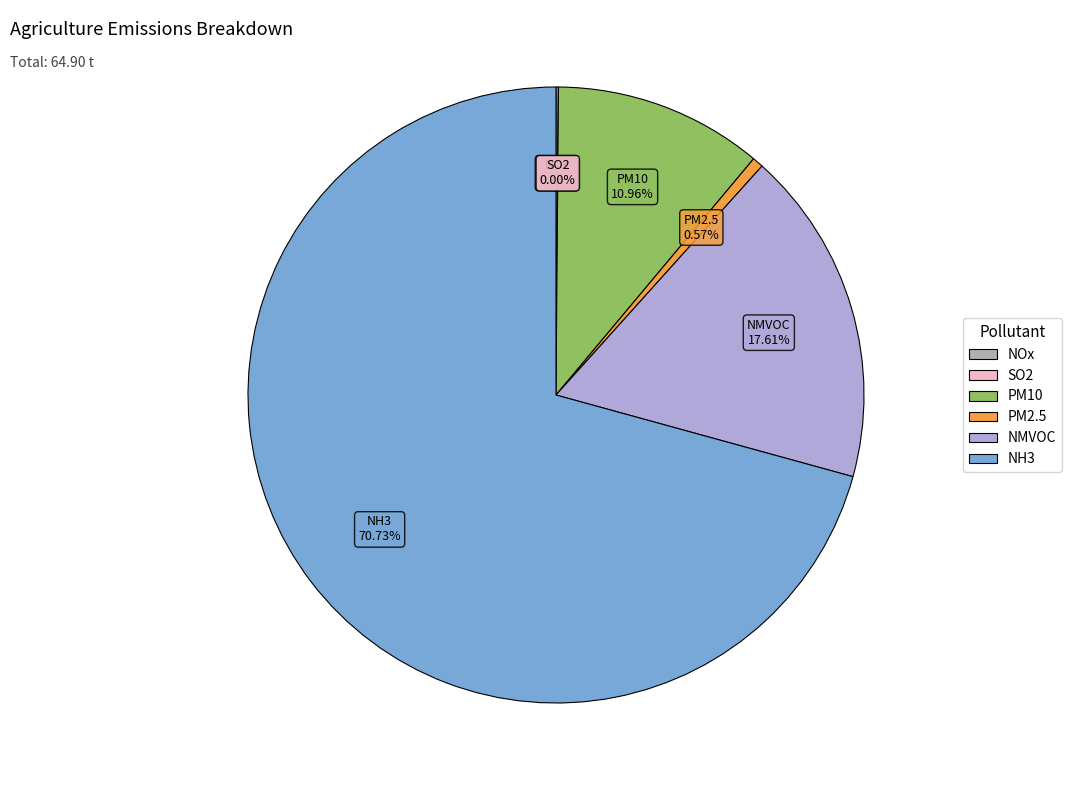

True or false: NH3 accounts for 63% of the total.

False